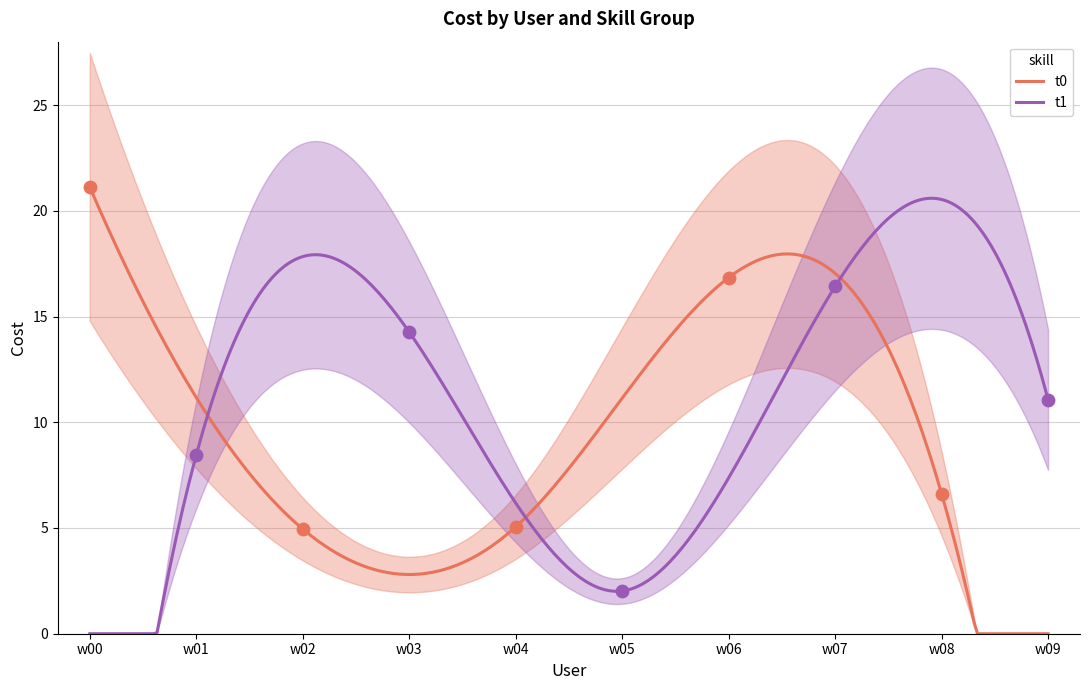

What is the highest value of the t1 series?

20.6